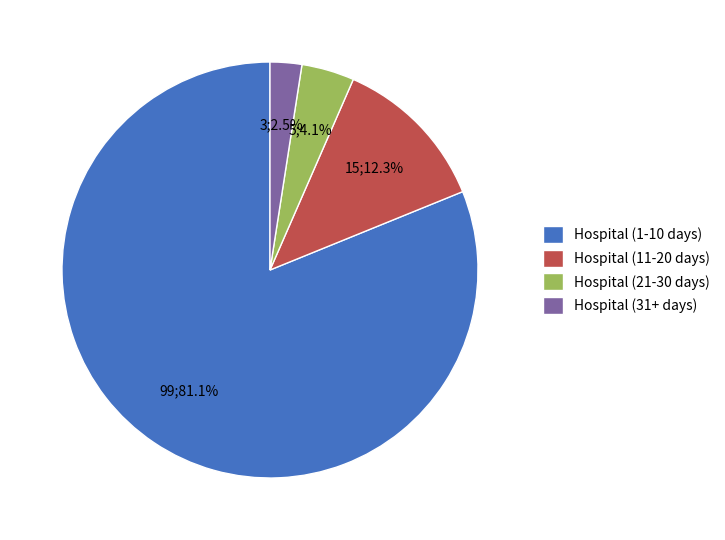

What is the majority slice?

Hospital (1-10 days)